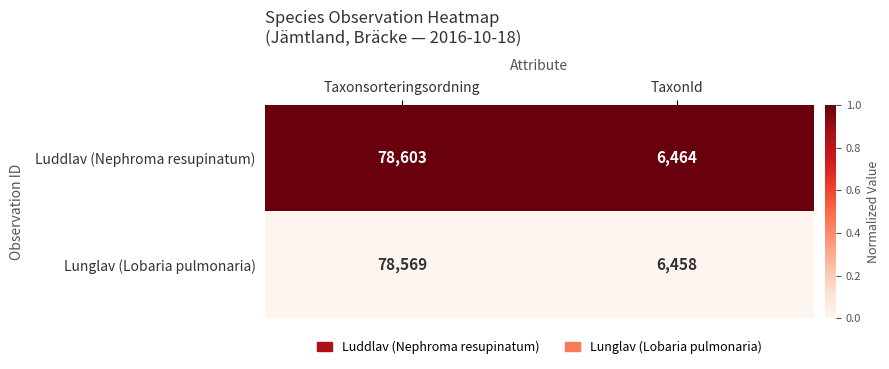

Which series has the largest total across all categories?

Luddlav (Nephroma resupinatum)